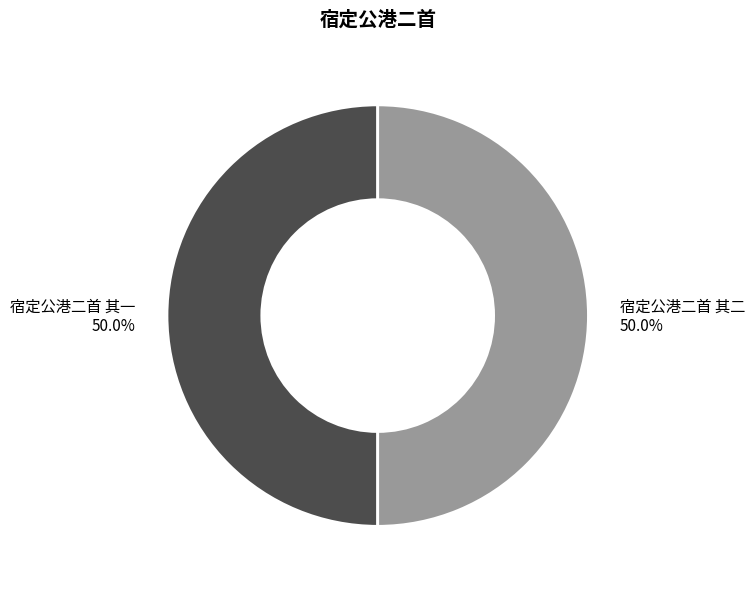

To the nearest percent, what is the average slice percentage?

50%